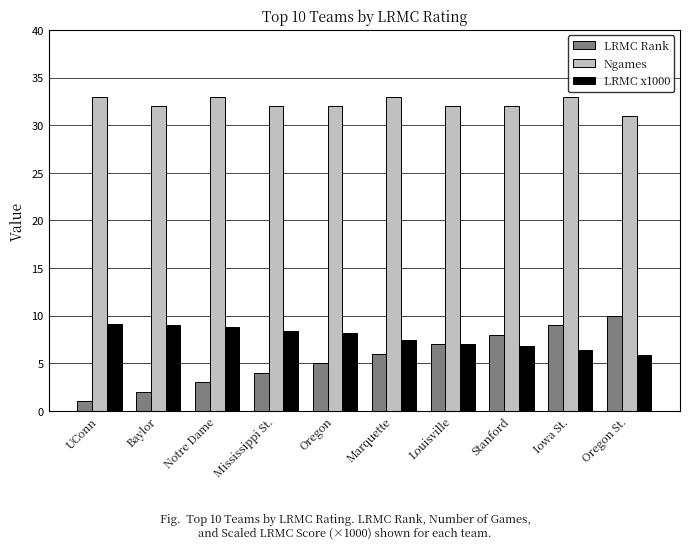

What is the value of the LRMC Rank bar at the 4th from the left?

4.0